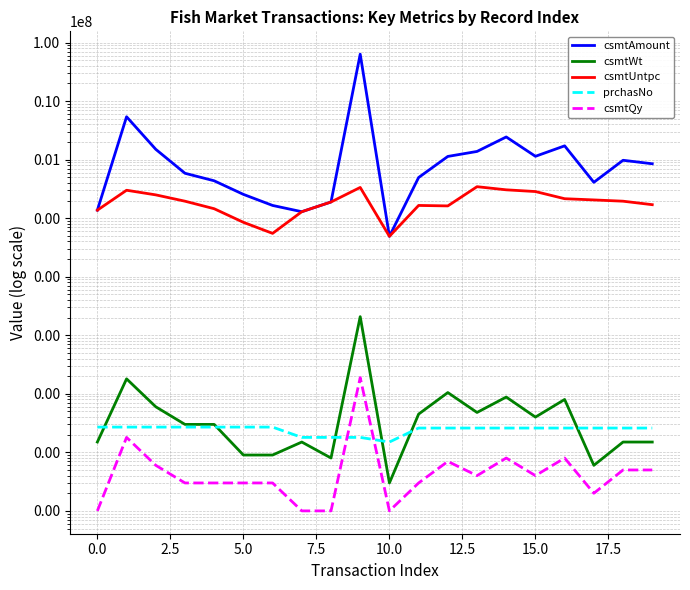

What is the greatest value displayed?

63315000